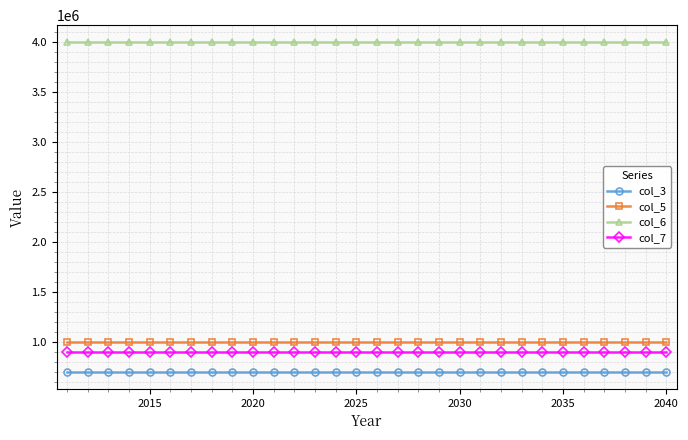

True or false: col_6 and col_5 cross at least once.

False